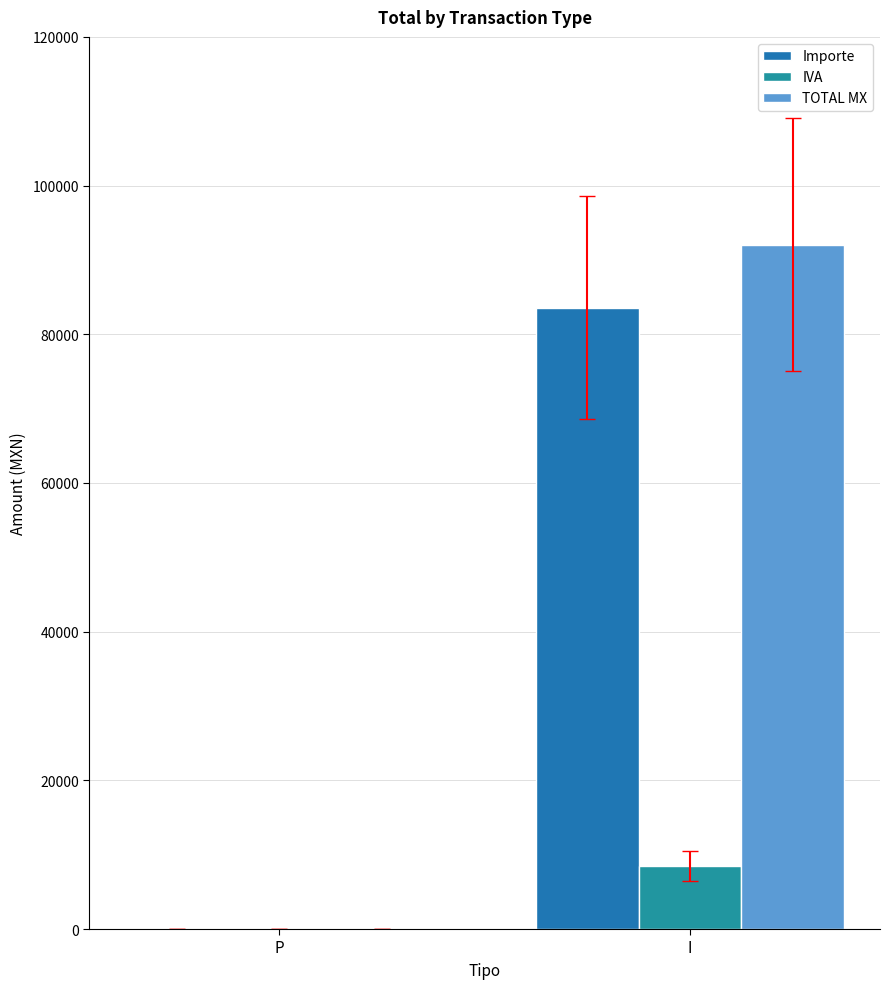

Does the chart contain stacked bars?

No